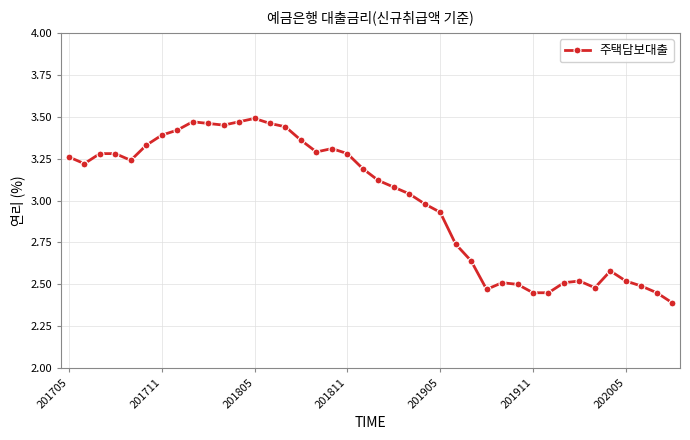

What is the minimum value shown in the chart?

2.4